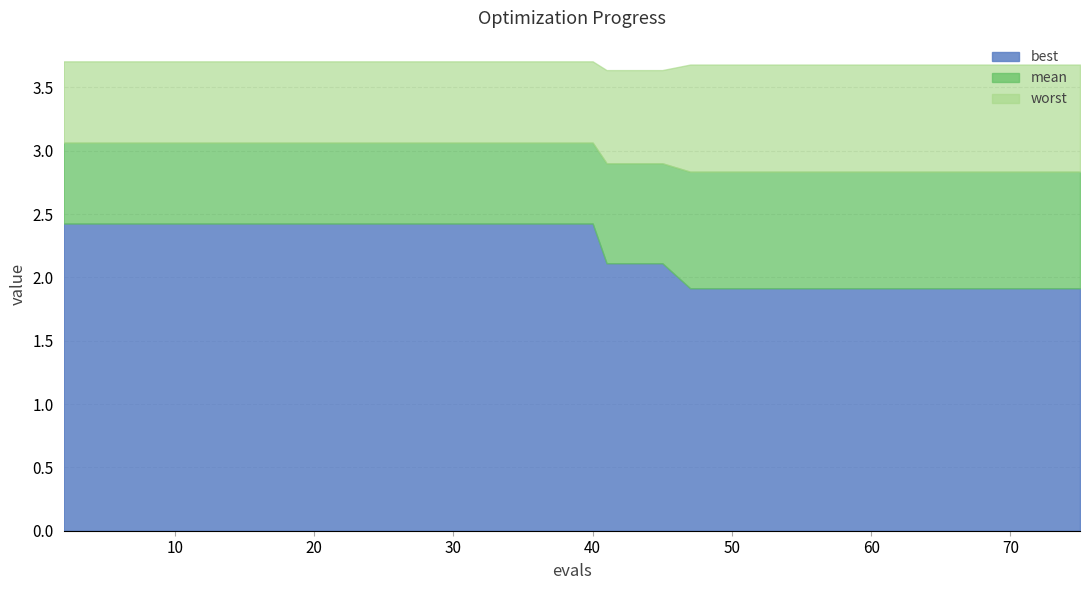

Count the number of data series in this chart.

3